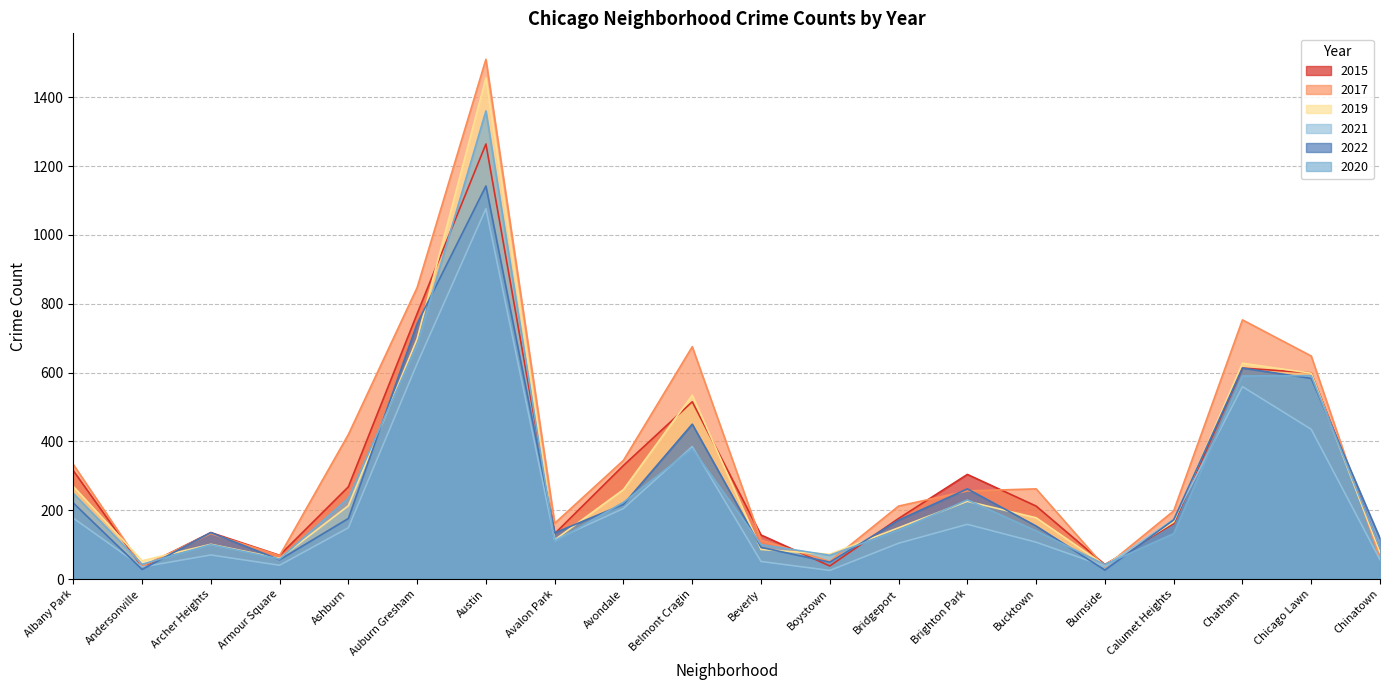

Between Burnside and Avondale, which is larger?

Avondale